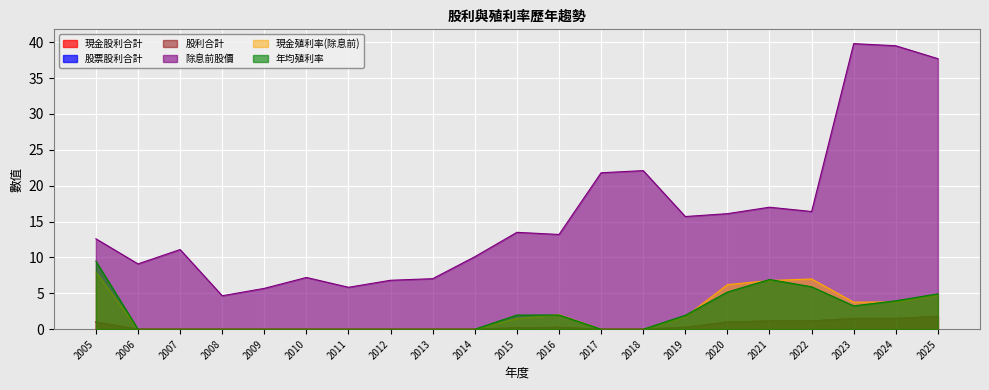

Reading left to right, what are all the values shown in this chart?

現金股利合計: 2005=1.0	2006=0.0	2007=0.0	2008=0.0	2009=0.0	2010=0.0	2011=0.0	2012=0.0	2013=0.0	2014=0.0	2015=0.2	2016=0.3	2017=0.0	2018=0.0	2019=0.3	2020=1.0	2021=1.1	2022=1.1	2023=1.5	2024=1.5	2025=1.8
股利合計: 2005=1.0	2006=0.0	2007=0.0	2008=0.0	2009=0.0	2010=0.0	2011=0.0	2012=0.0	2013=0.0	2014=0.0	2015=0.2	2016=0.3	2017=0.0	2018=0.0	2019=0.3	2020=1.0	2021=1.1	2022=1.1	2023=1.5	2024=1.5	2025=1.8
除息前股價: 2005=12.6	2006=9.1	2007=11.1	2008=4.7	2009=5.7	2010=7.2	2011=5.8	2012=6.8	2013=7.0	2014=10.1	2015=13.5	2016=13.2	2017=21.8	2018=22.1	2019=15.7	2020=16.1	2021=17.0	2022=16.4	2023=39.8	2024=39.5	2025=37.7
現金殖利率(除息前): 2005=8.0	2006=0.0	2007=0.0	2008=0.0	2009=0.0	2010=0.0	2011=0.0	2012=0.0	2013=0.0	2014=0.0	2015=1.5	2016=2.0	2017=0.0	2018=0.0	2019=1.7	2020=6.2	2021=6.8	2022=7.0	2023=3.8	2024=3.8	2025=4.8
年均殖利率: 2005=9.5	2006=0.0	2007=0.0	2008=0.0	2009=0.0	2010=0.0	2011=0.0	2012=0.0	2013=0.0	2014=0.0	2015=2.0	2016=2.0	2017=0.0	2018=0.0	2019=1.9	2020=5.2	2021=6.9	2022=5.9	2023=3.2	2024=4.0	2025=4.9